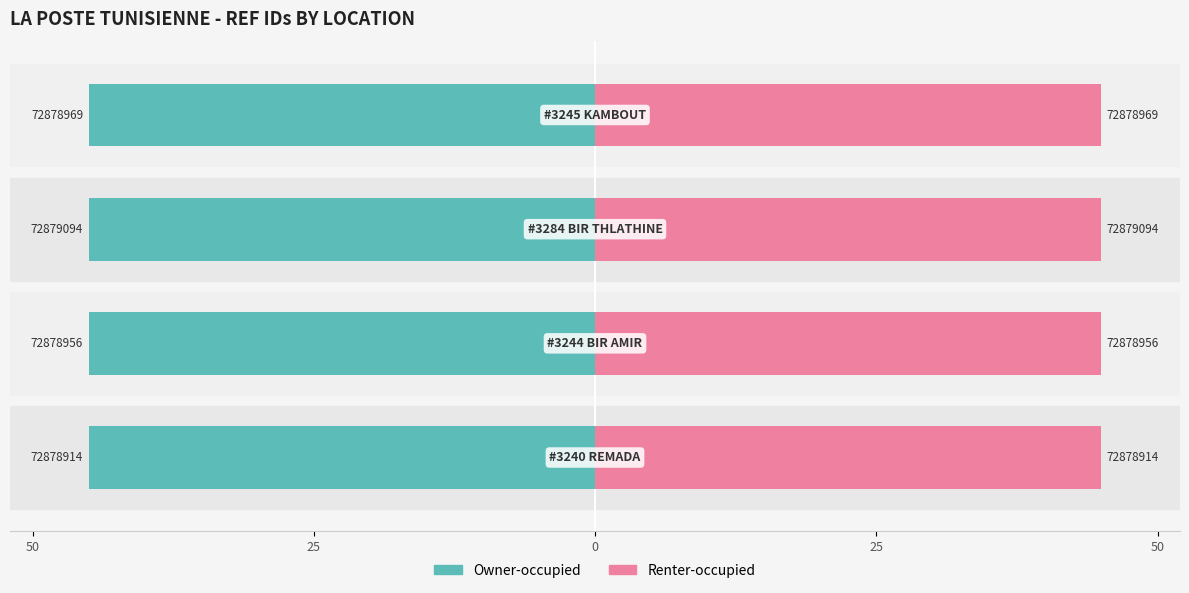

What is the value of the Owner-occupied bar at the 4th from the left?

-45.0